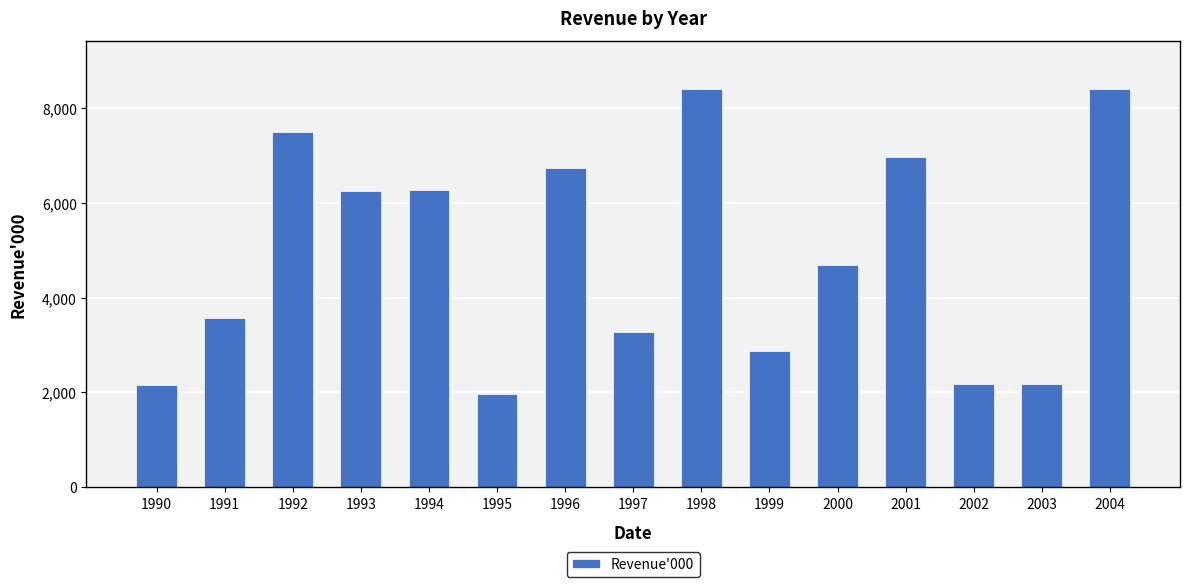

What is the difference between the maximum and minimum values?

6455